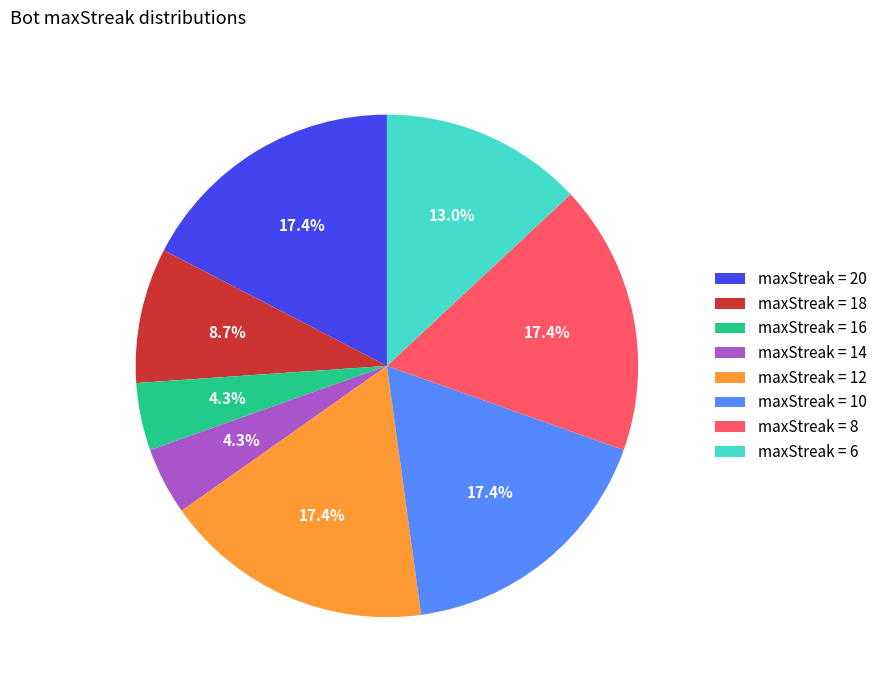

Is there any slice that represents more than half of the pie?

No